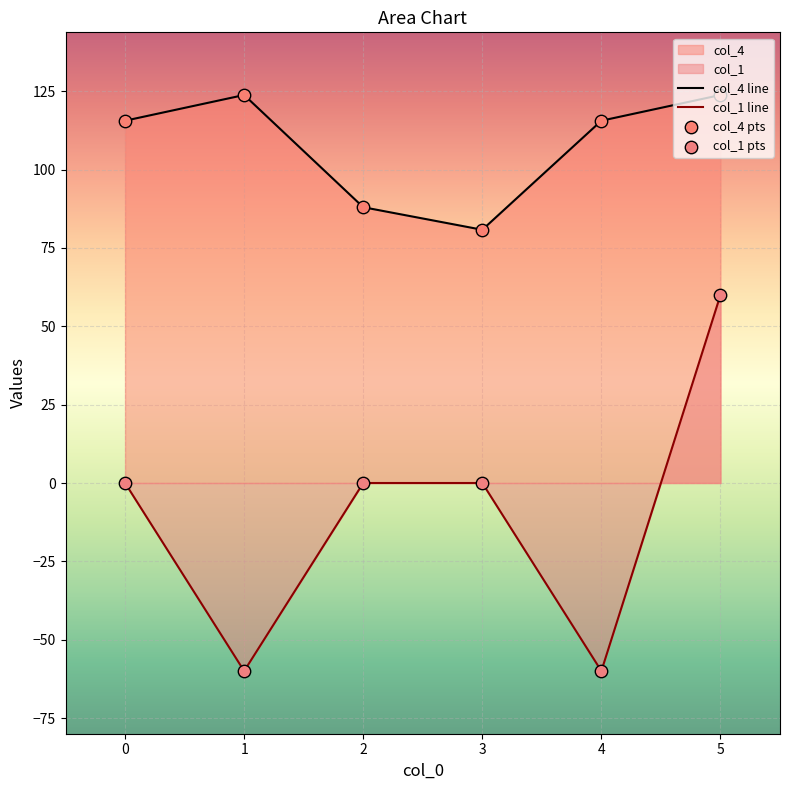

What are all the series names shown in the legend?

col_4, col_1